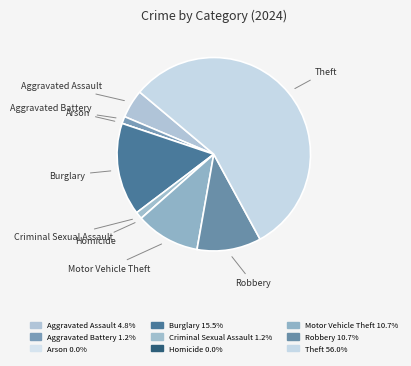

Does Theft represent more than half of the total?

Yes